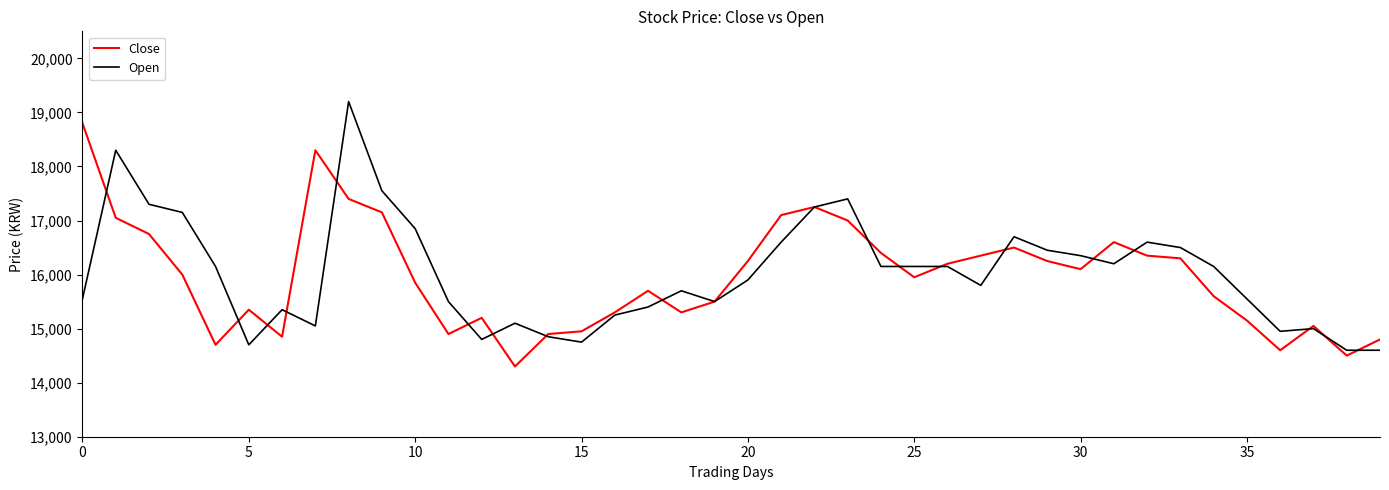

Does the chart have visible grid lines?

No